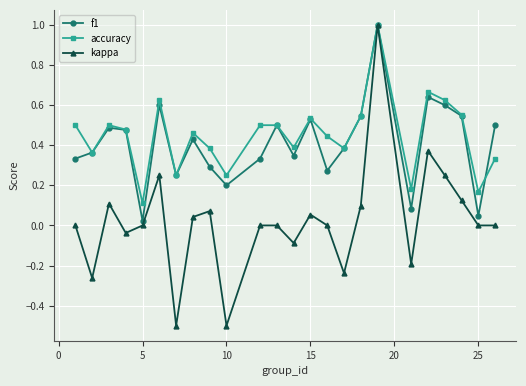

What is the difference between the maximum and minimum values in the f1 series?

1.0